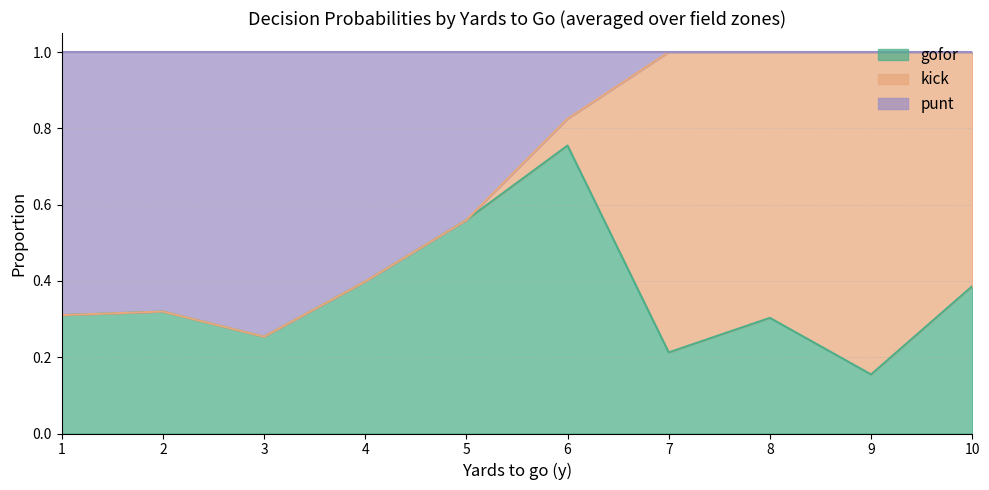

What is the total value across all series at 4?

1.0